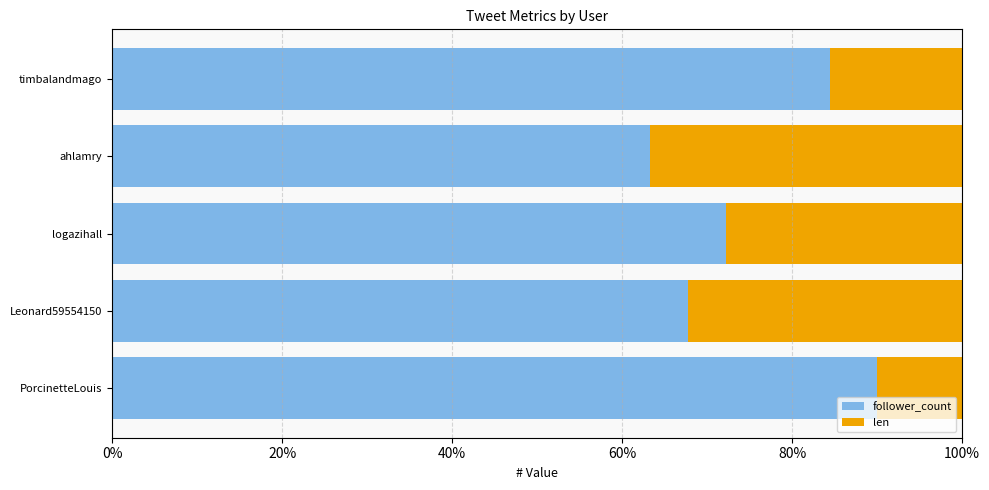

What is the difference between the follower_count values at logazihall and ahlamry?

9.0